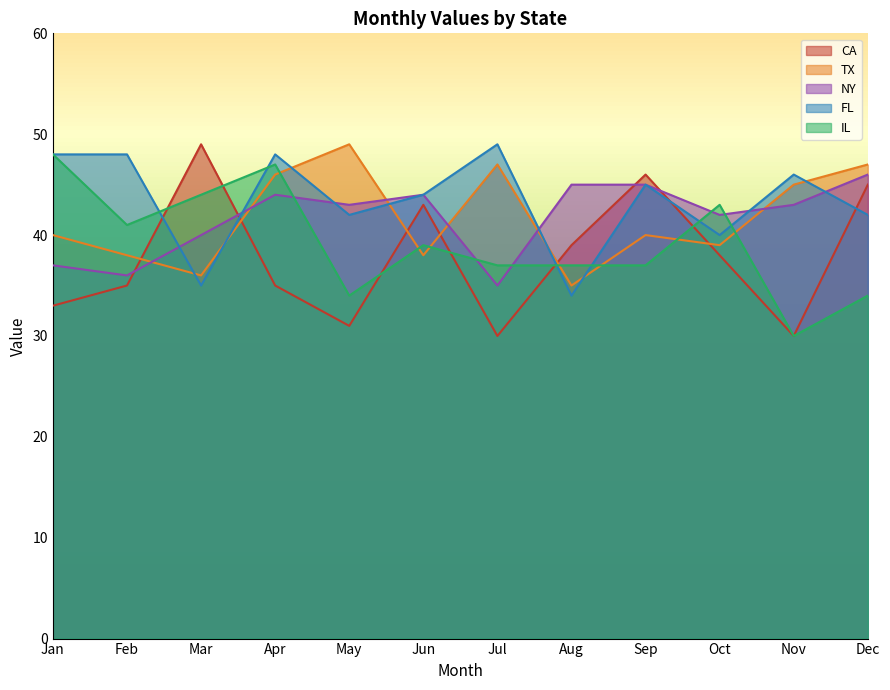

What is the average value of the IL series?

39